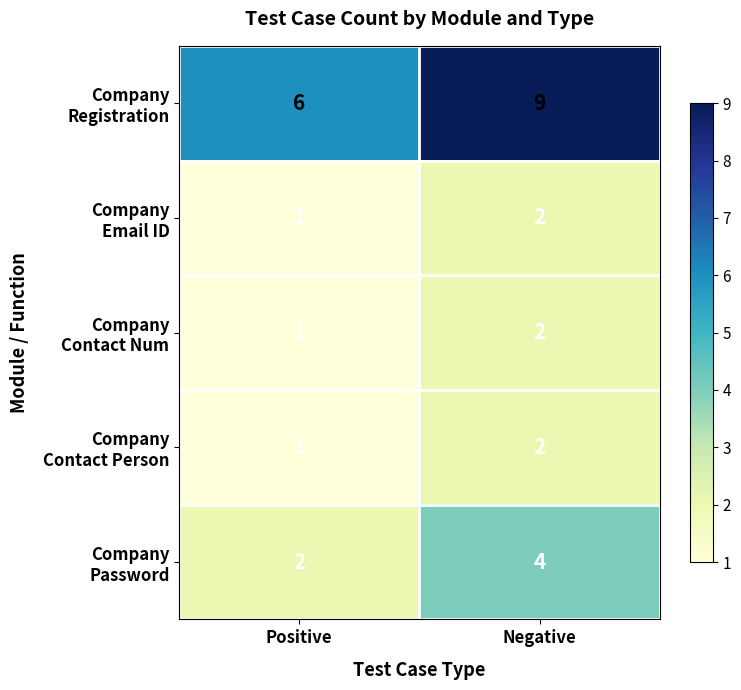

What is the greatest value displayed?

9